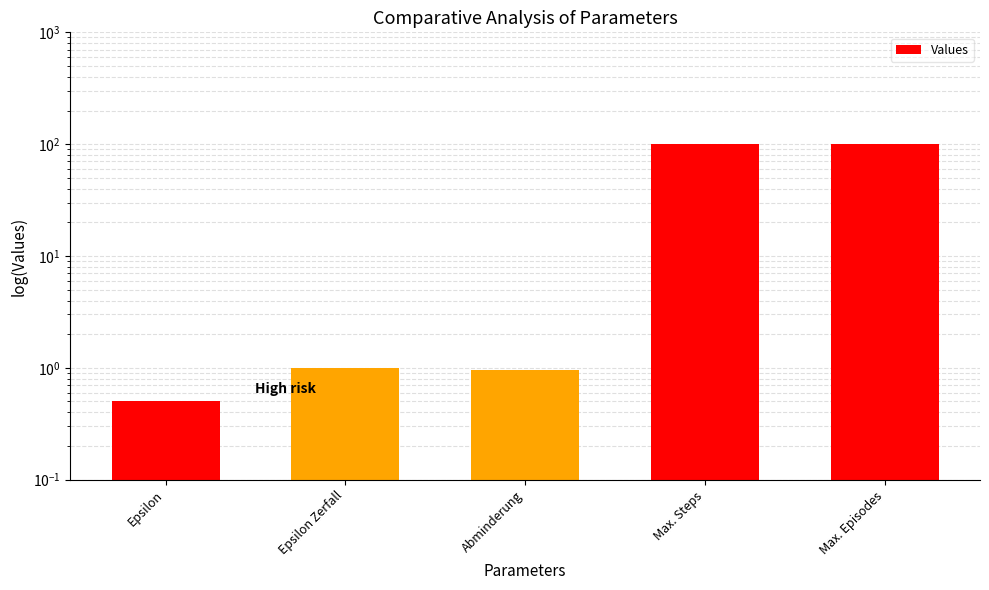

Is it true that the value at Max. Steps is 23.0?

False